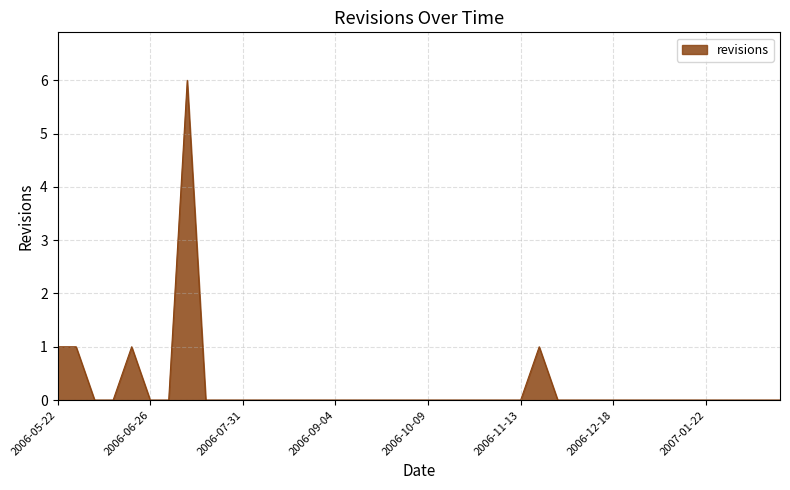

What is the difference between the maximum and minimum values?

6